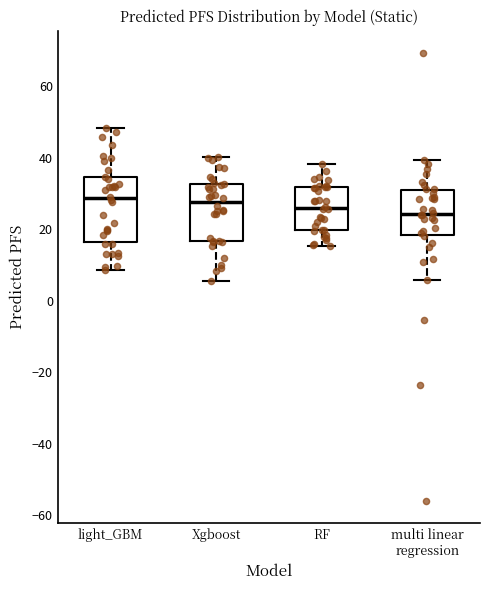

Which box is the tallest, from its lower edge to its upper edge?

light_GBM